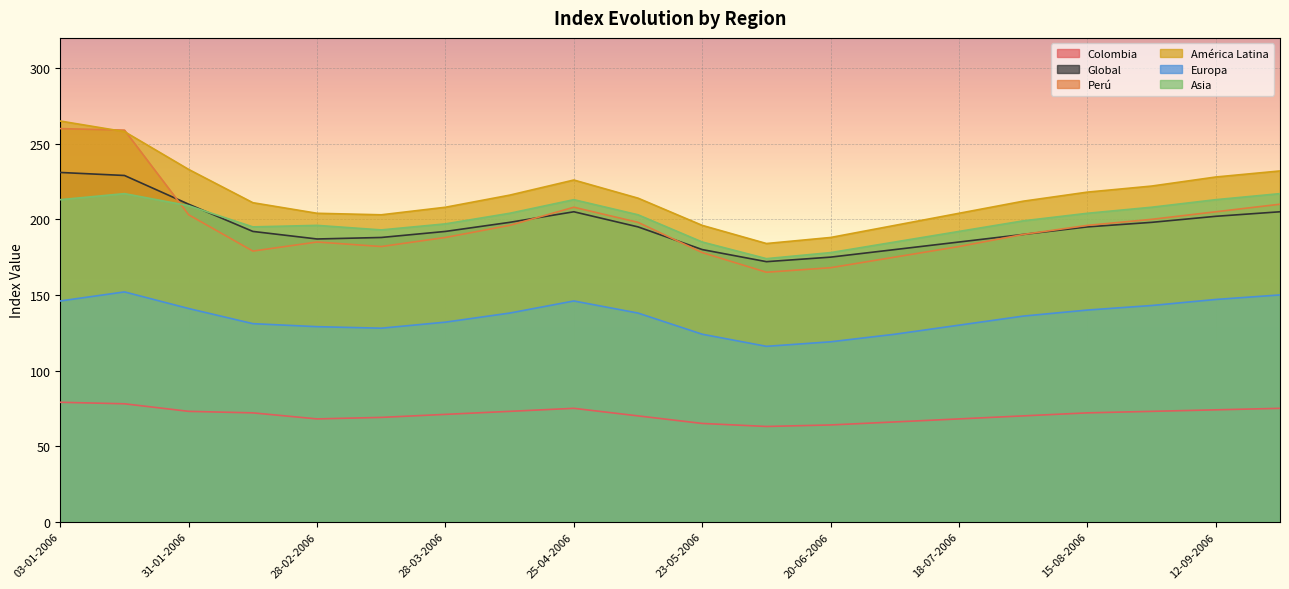

Which series has the largest total across all categories?

América Latina